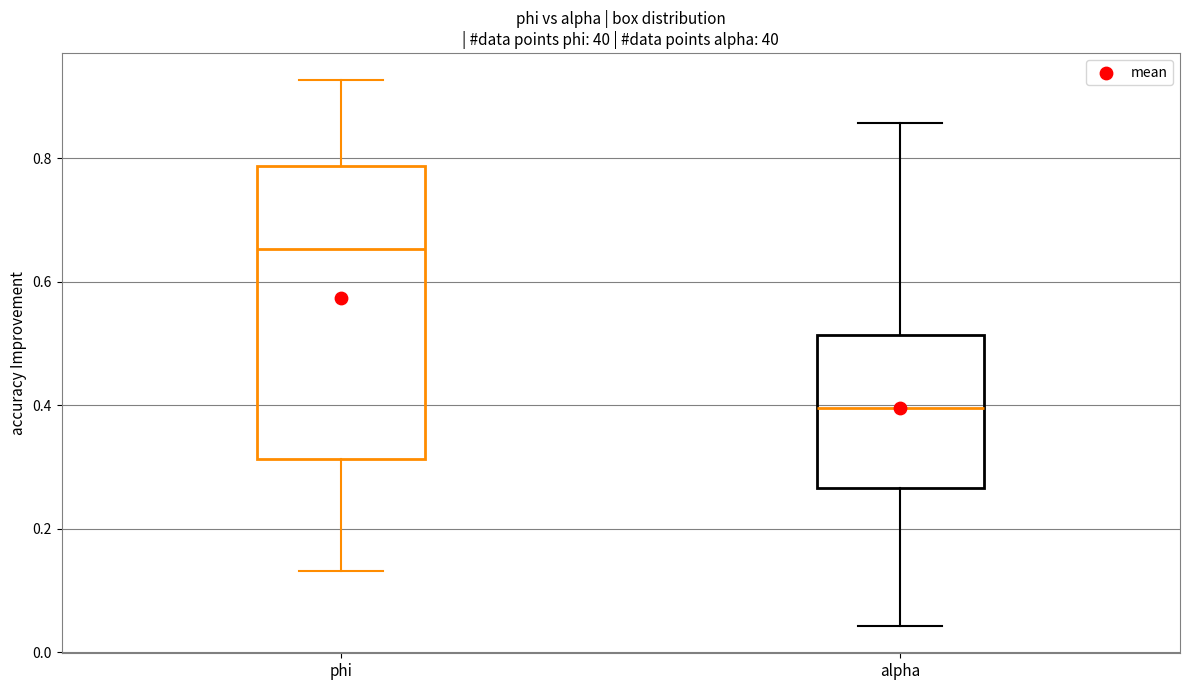

Which box's median line is the highest?

phi